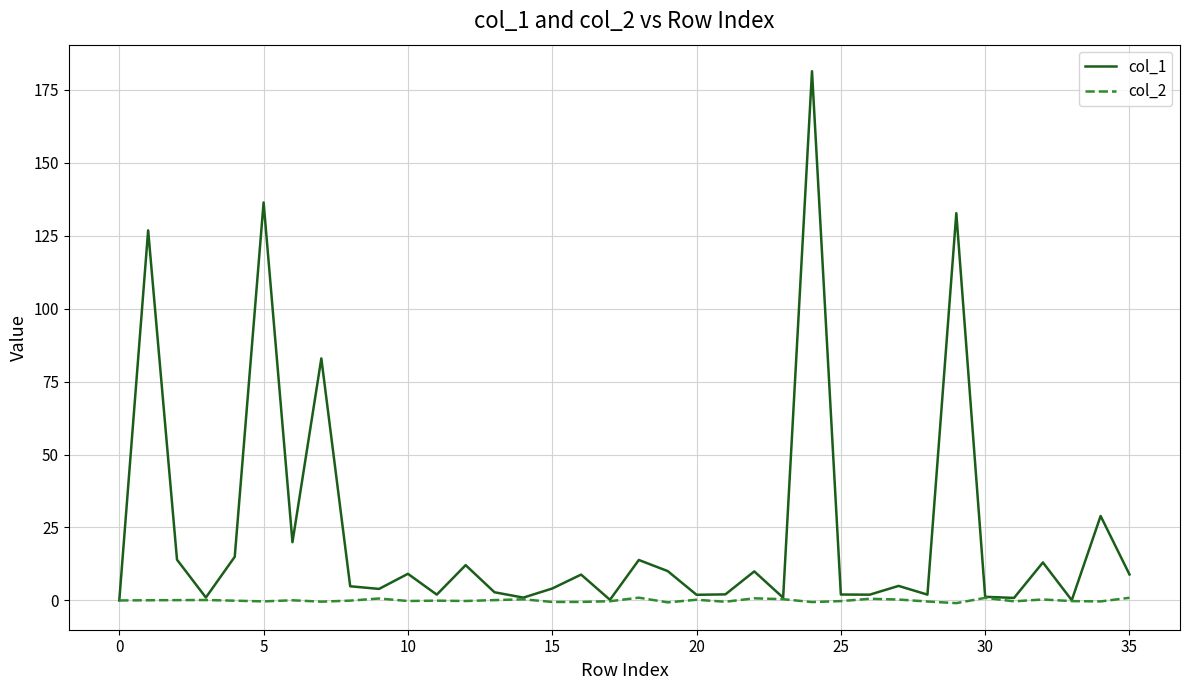

How many categories are shown in the chart?

36